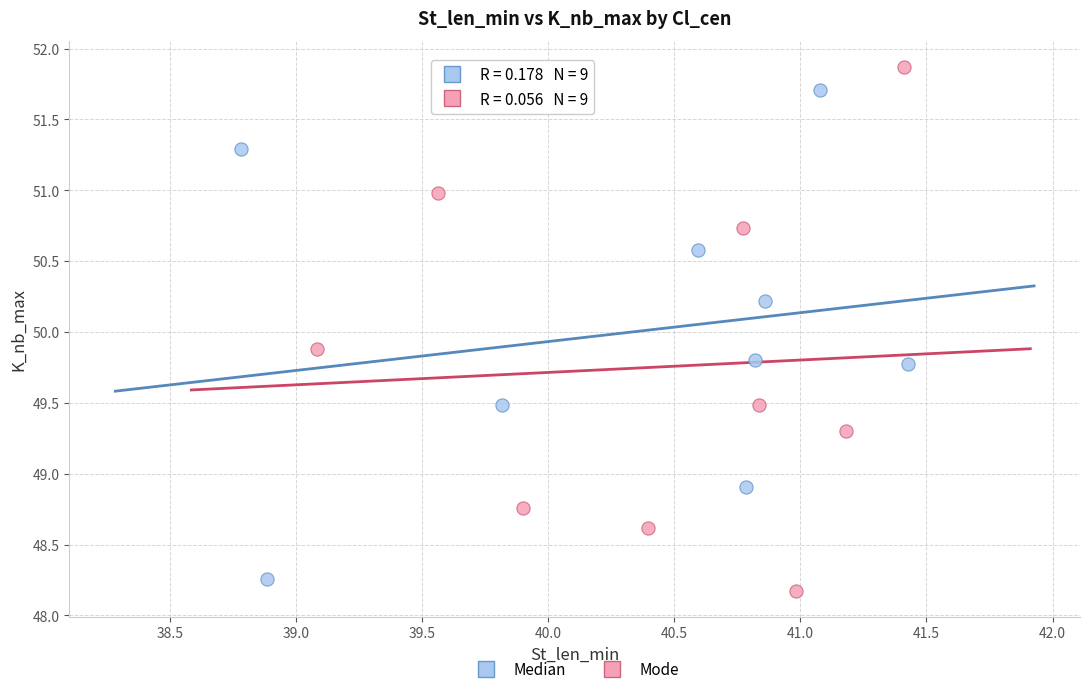

Which series has the largest Y range (max minus min)?

Mode